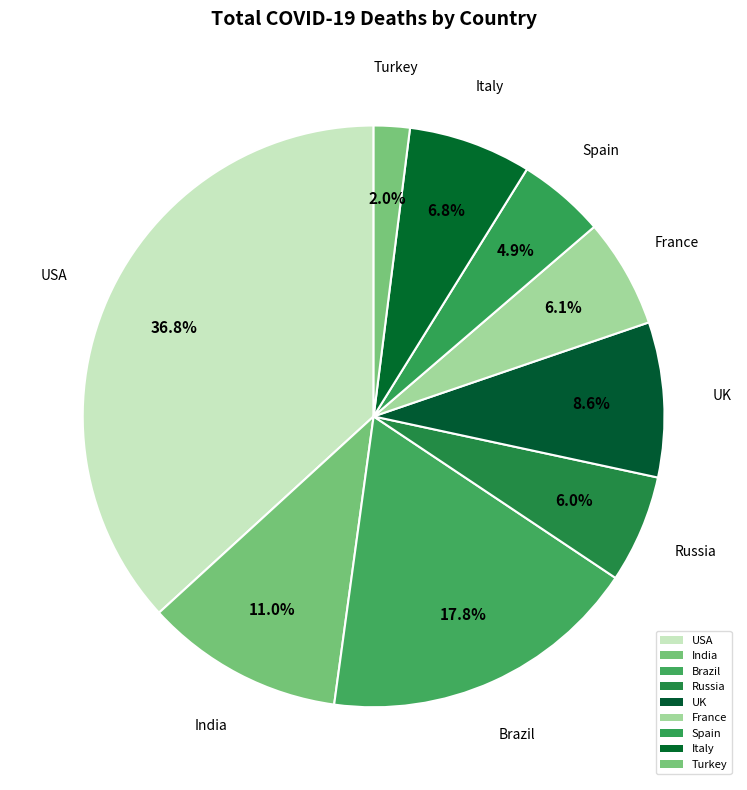

Rank the categories by value from highest to lowest.

USA, Brazil, India, UK, Italy, France, Russia, Spain, Turkey